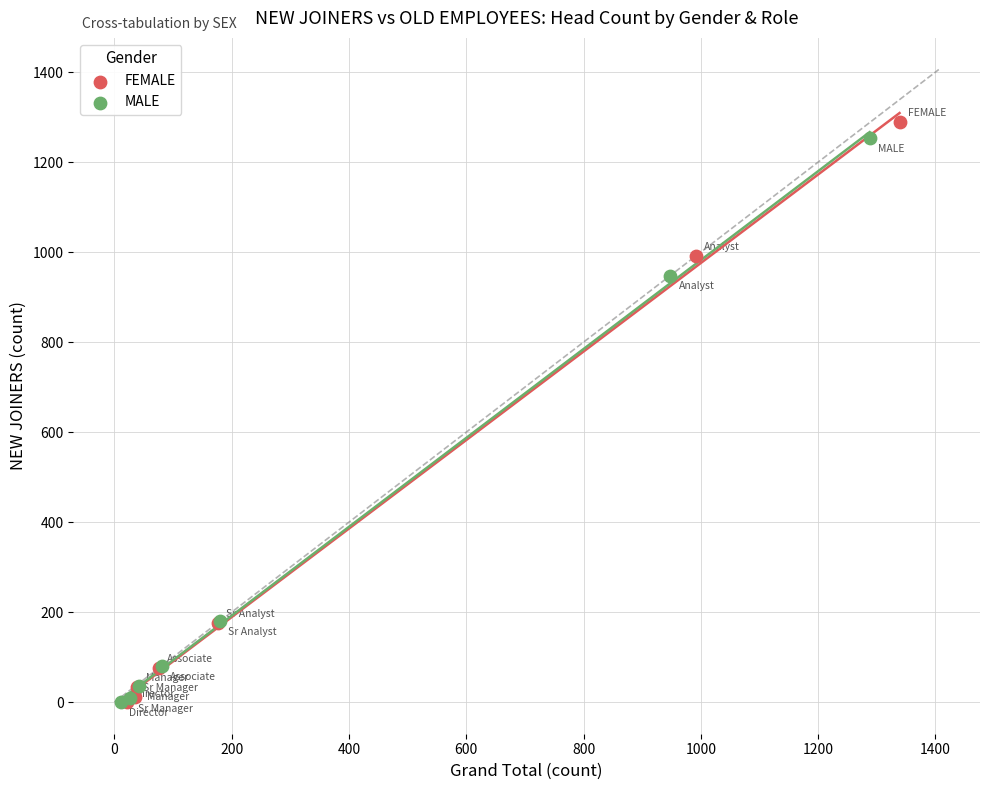

Which series has the largest Y range (max minus min)?

FEMALE